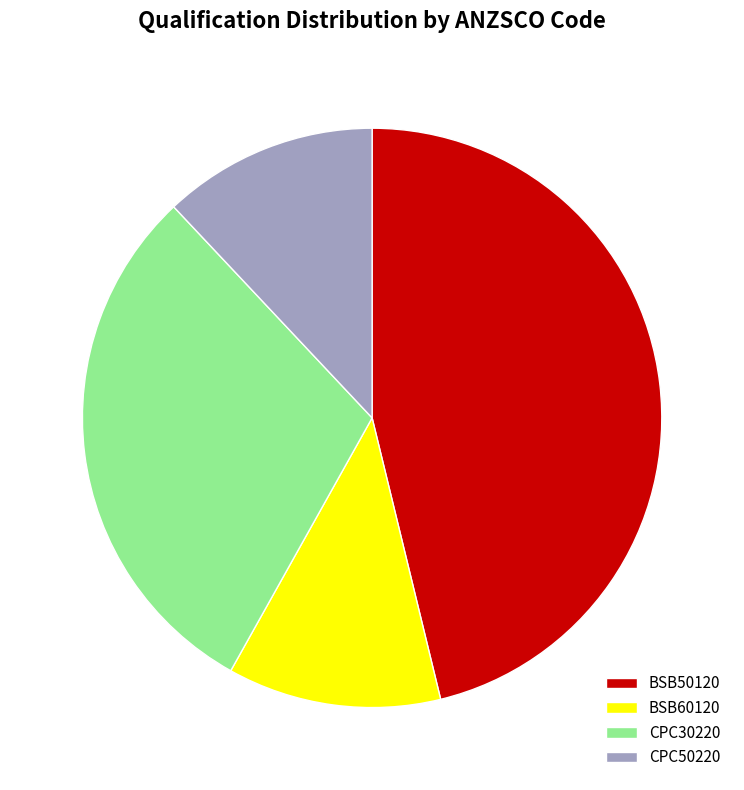

The CPC30220 slice represents 30% of the pie. True or false?

True